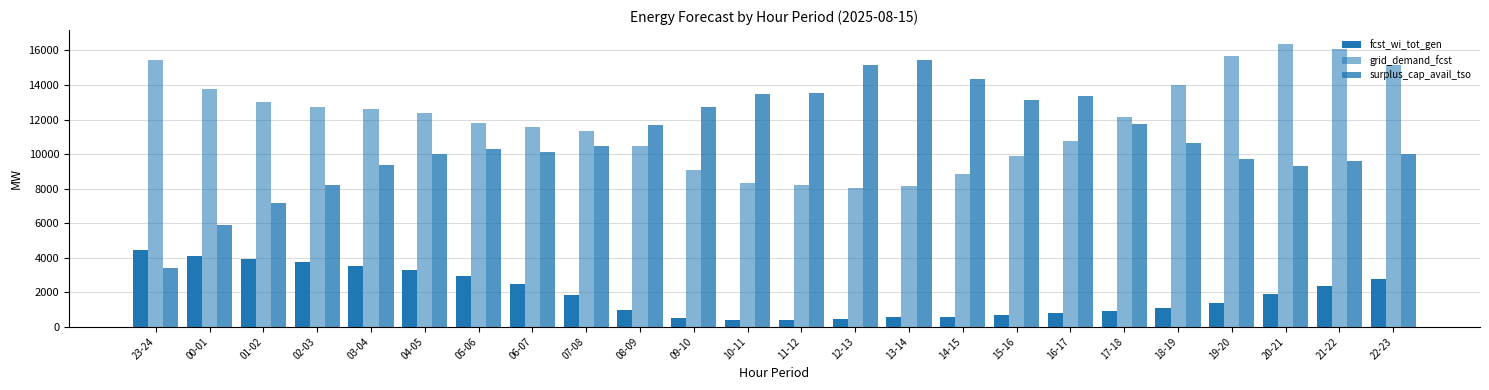

How many bars are there in total?

72